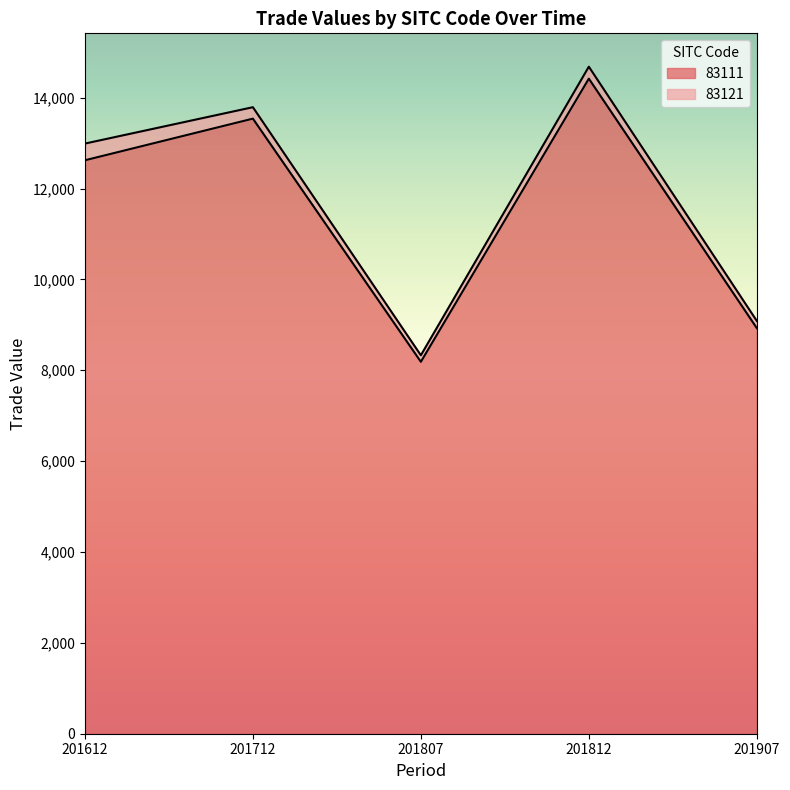

Reading right to left, list all the values displayed in this chart.

201907=8927.8	201812=14418.8	201807=8186.6	201712=13538.9	201612=12622.3